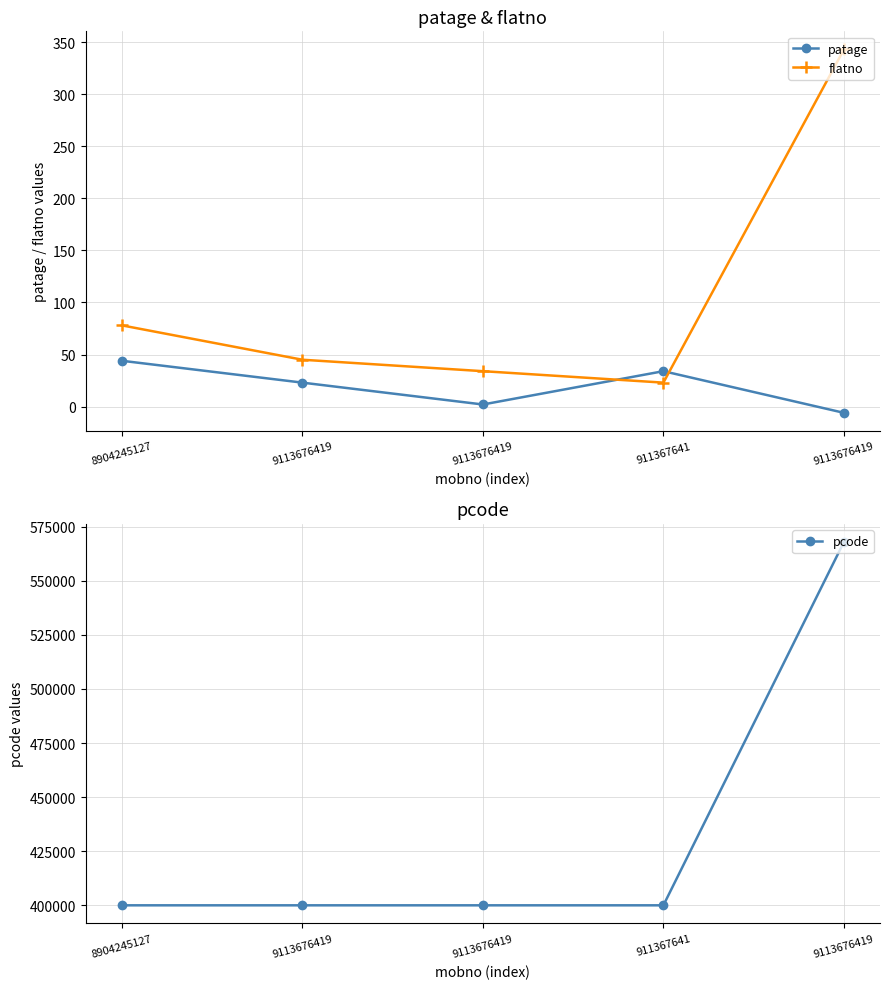

Which series has the largest range (max minus min)?

pcode